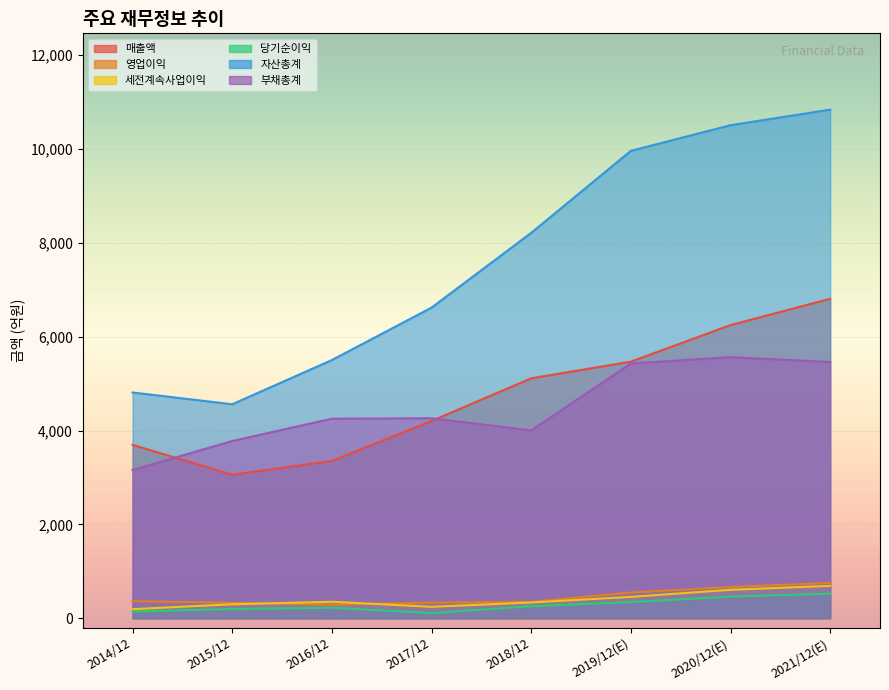

Where is the first local minimum for 당기순이익?

2017/12